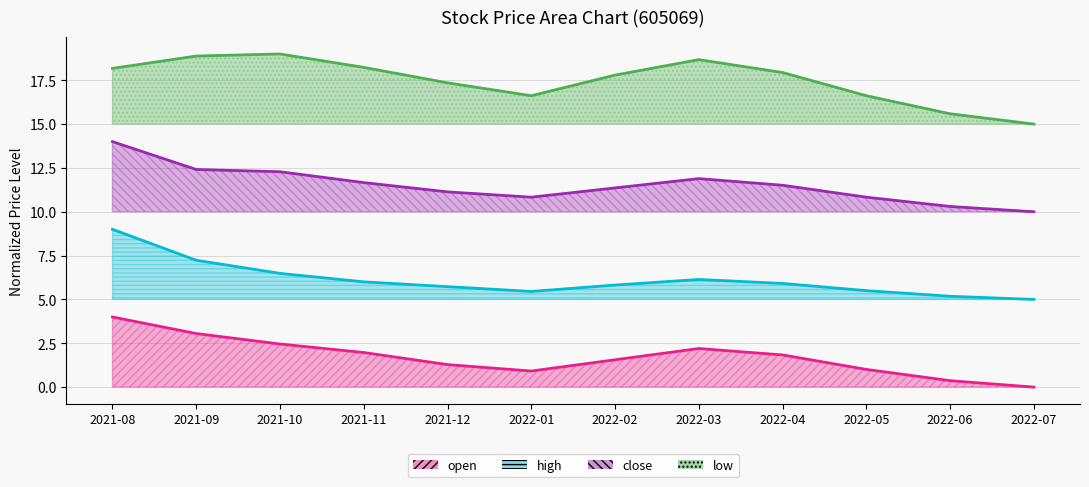

Where is the first local maximum for high?

2022-03